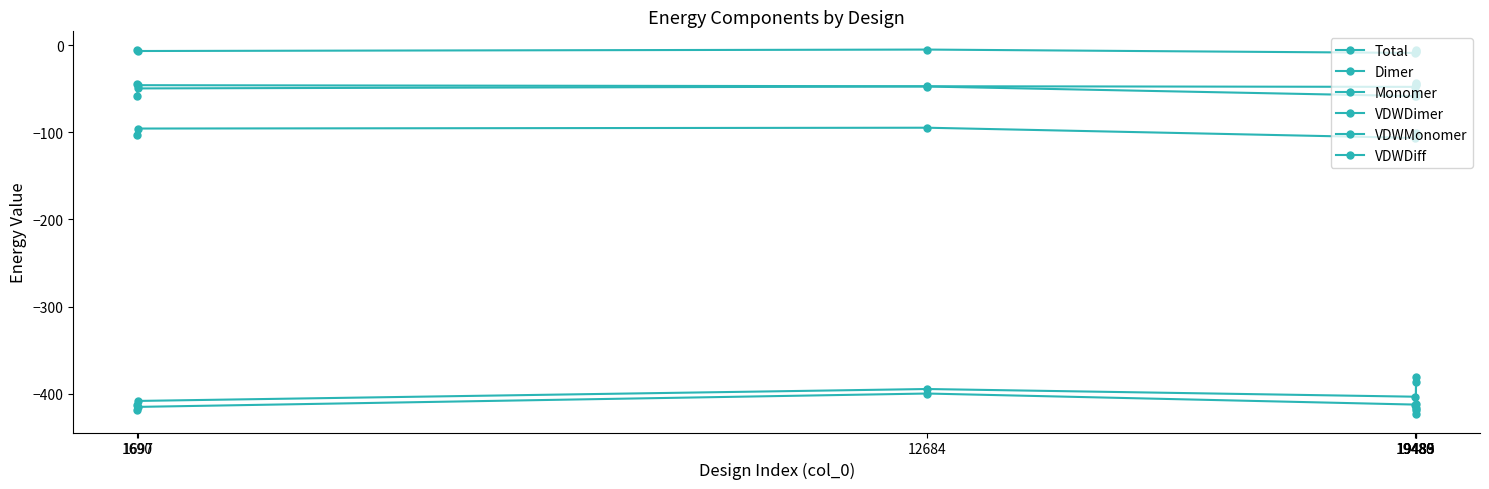

Reading left to right, what are all the values shown in this chart?

Total: 1690=-5.8	1697=-6.8	12684=-5.2	19480=-9.0	19483=-6.3	19485=-7.5	19489=-5.7
Dimer: 1690=-418.3	1697=-415.1	12684=-399.8	19480=-412.5	19483=-418.1	19485=-423.6	19489=-386.5
Monomer: 1690=-412.5	1697=-408.3	12684=-394.6	19480=-403.5	19483=-411.9	19485=-416.1	19489=-380.8
VDWDimer: 1690=-102.7	1697=-95.8	12684=-94.8	19480=-106.6	19483=-103.2	19485=-102.9	19489=-100.8
VDWMonomer: 1690=-58.3	1697=-49.8	12684=-47.6	19480=-58.6	19483=-58.9	19485=-57.3	19489=-56.7
VDWDiff: 1690=-44.4	1697=-46.0	12684=-47.3	19480=-48.0	19483=-44.3	19485=-45.6	19489=-44.1